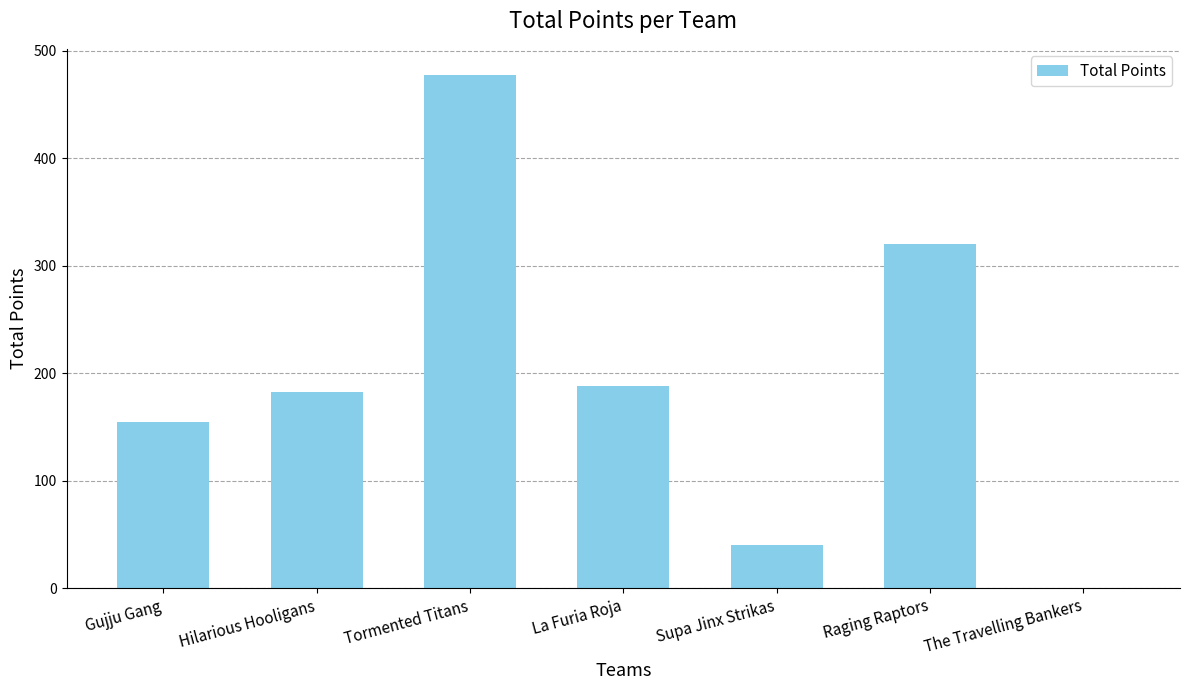

What value does the data have at La Furia Roja?

188